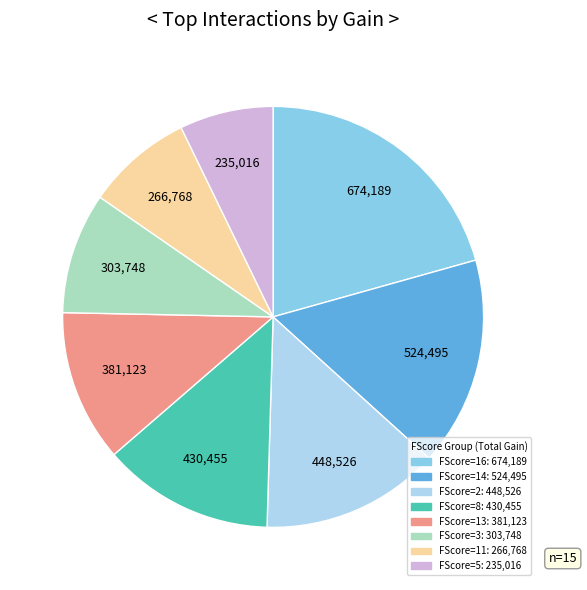

How many slices are in this pie chart?

8